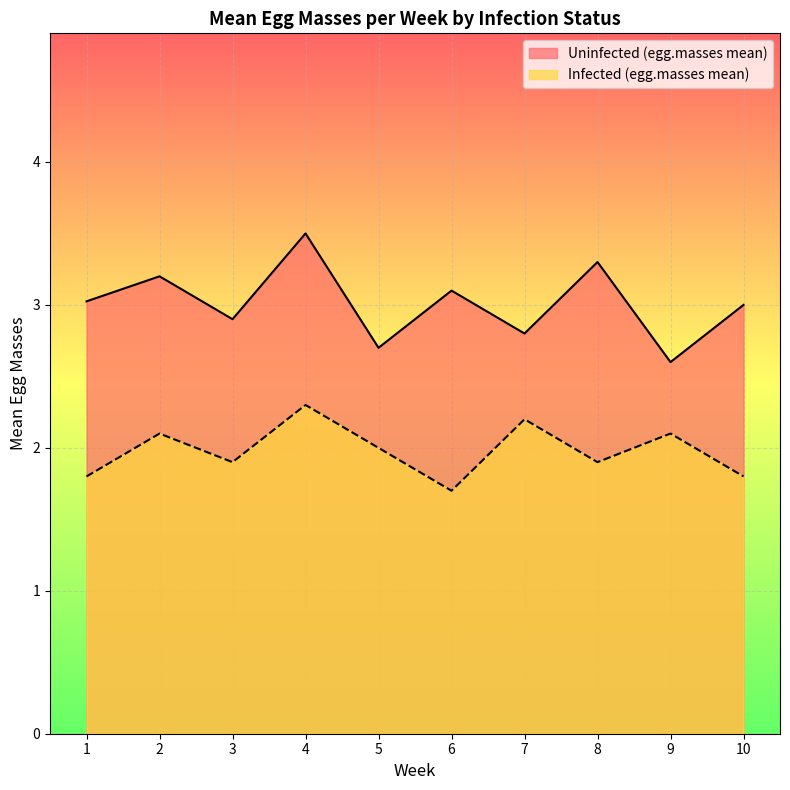

What is the minimum value shown in the chart?

1.7